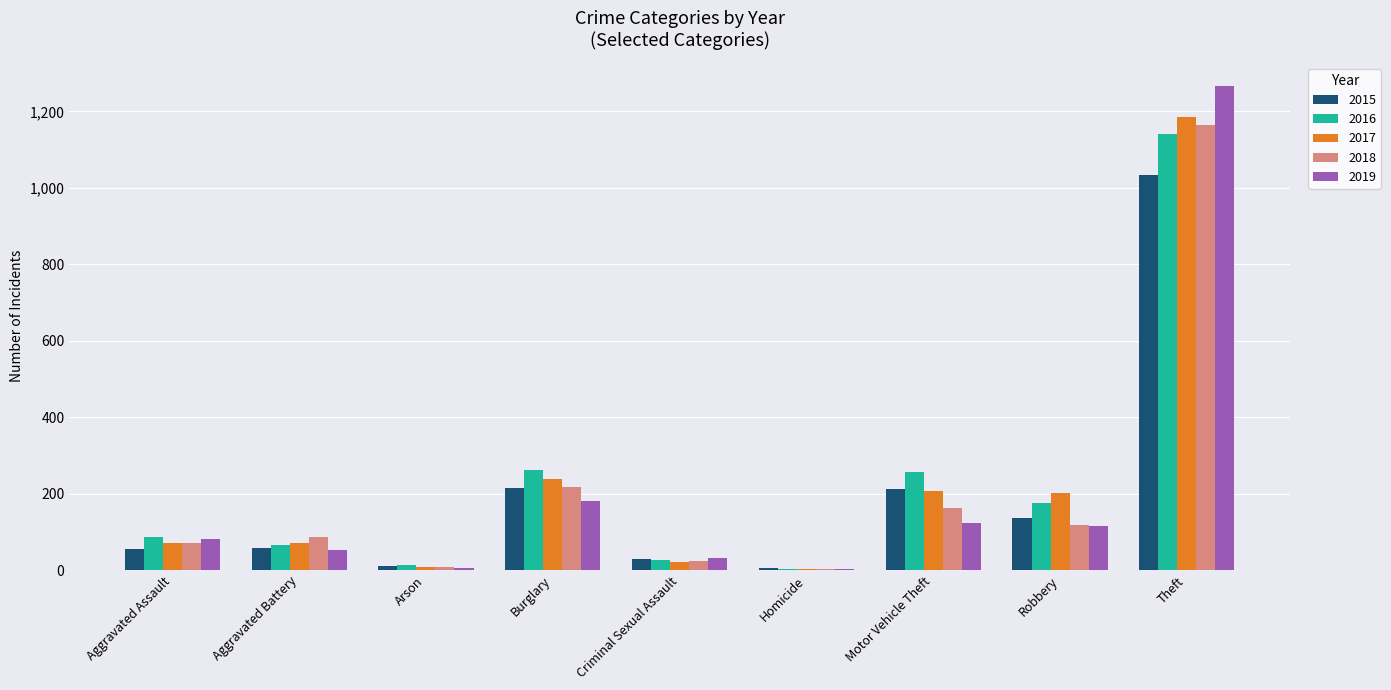

The value of 2019 at Criminal Sexual Assault is 31. True or false?

True